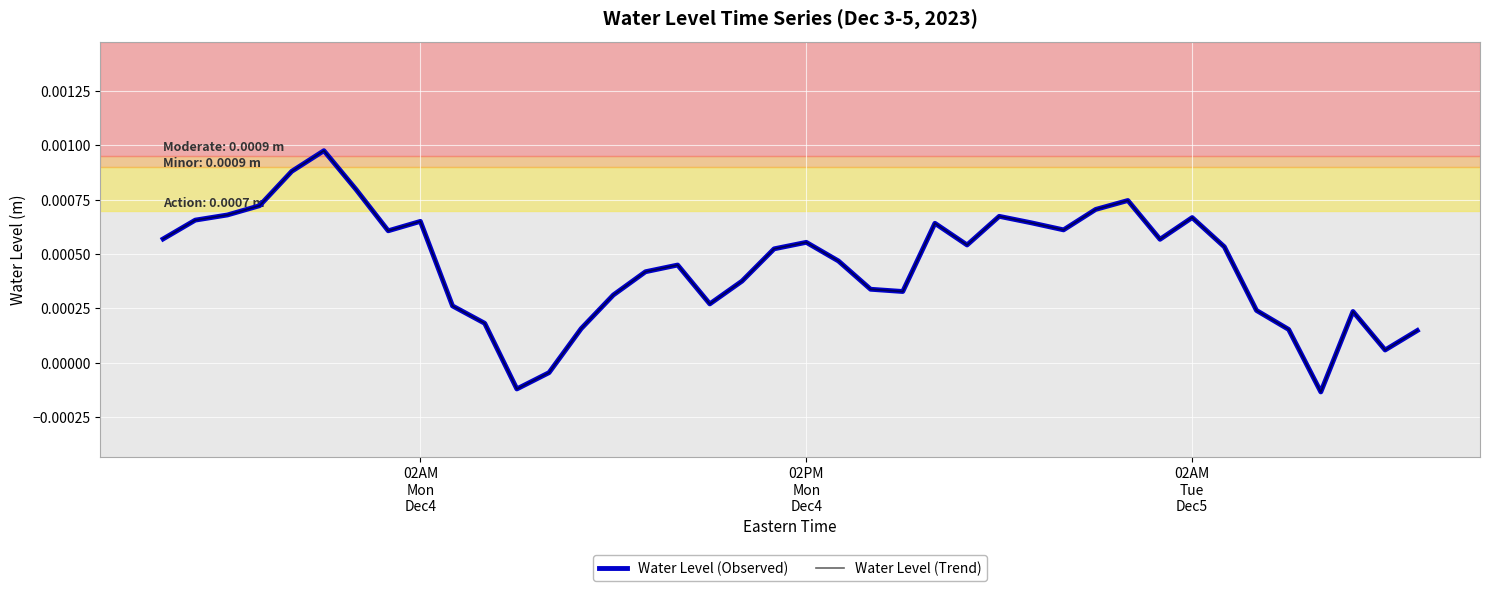

Does the chart have visible grid lines?

Yes